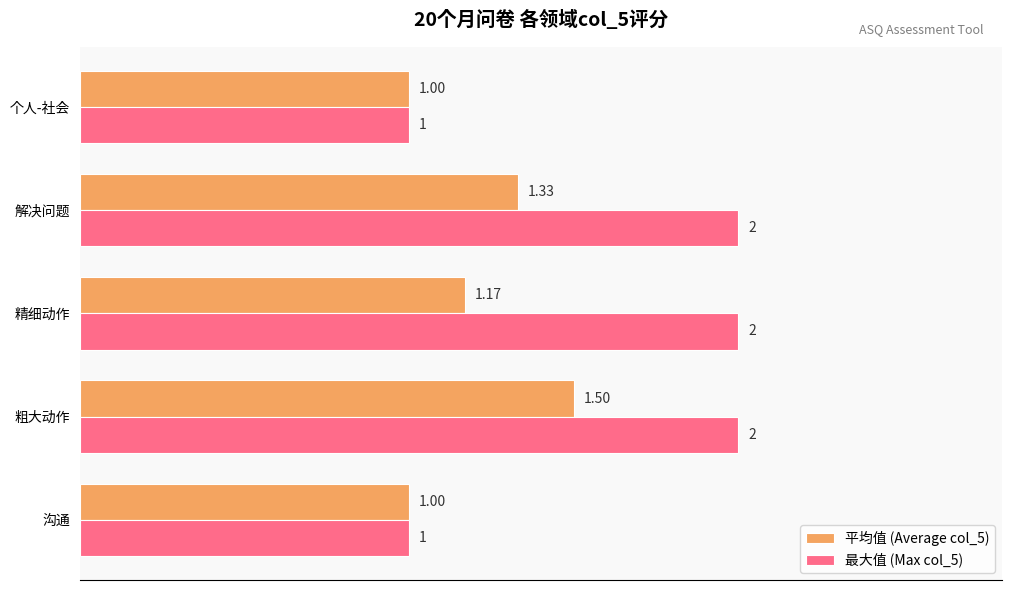

Between 沟通 and 解决问题, which series saw the biggest shift?

最大值 (Max col_5)